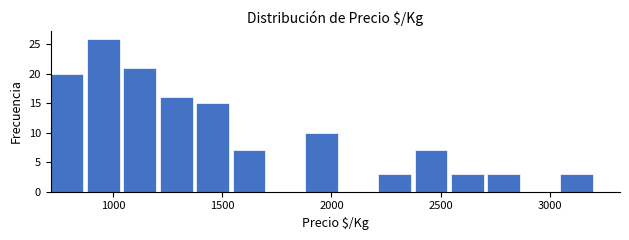

Around what value on the x-axis is the tallest bar? Give the approximate position of its centre, as read against the axis.

950